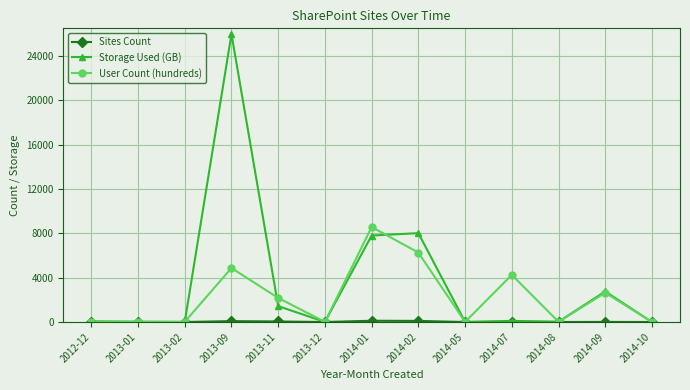

At which category is the sum across all series the highest?

2013-09